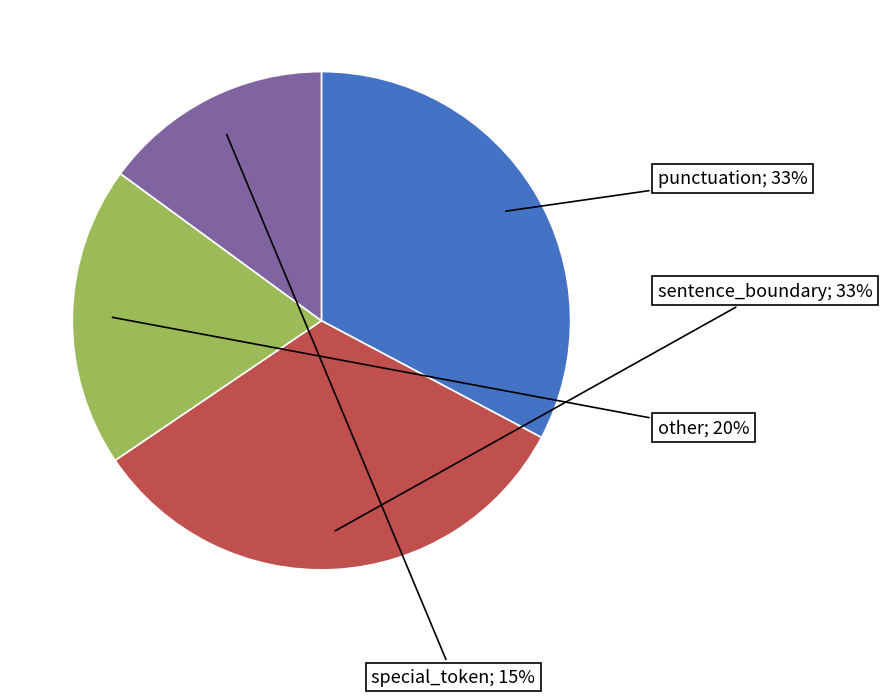

Rank the categories by value from highest to lowest.

punctuation, sentence_boundary, other, special_token